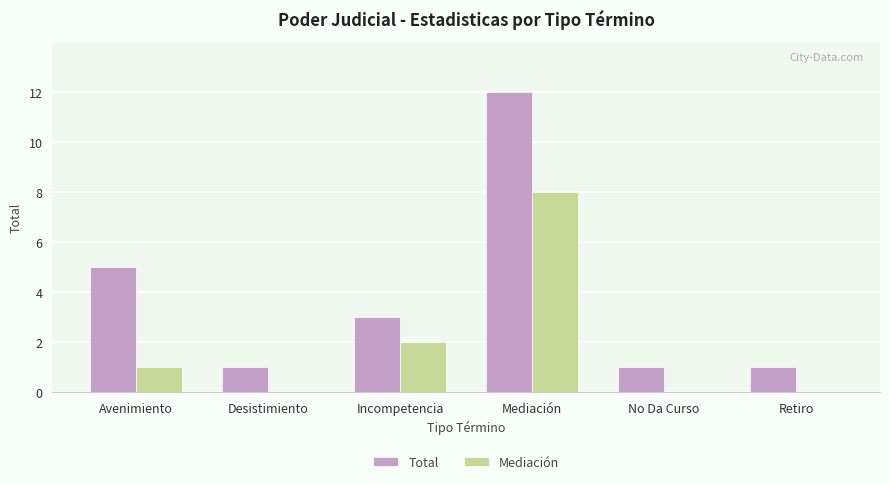

Is the value of Total at Mediación greater than the value of Mediación at Avenimiento?

Yes